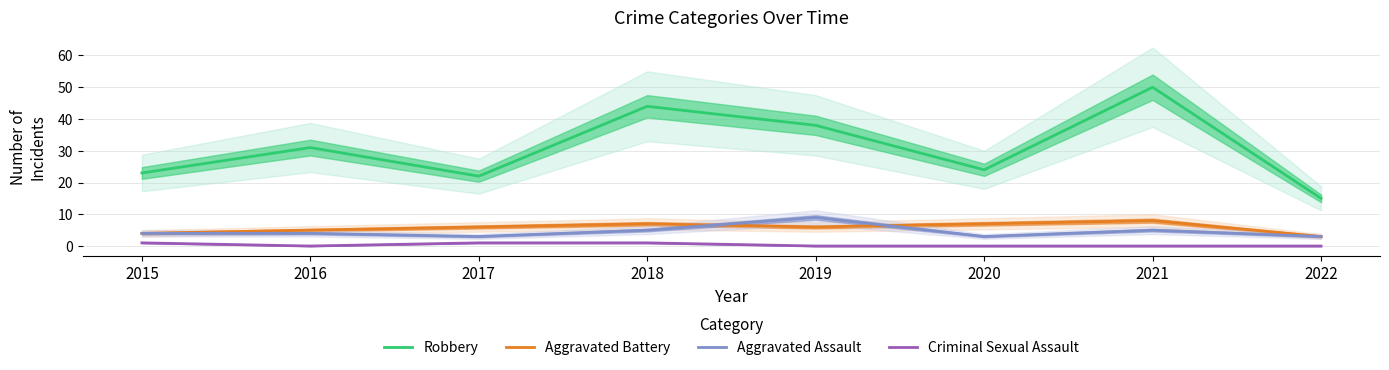

True or false: Robbery and Aggravated Assault intersect in this chart.

False